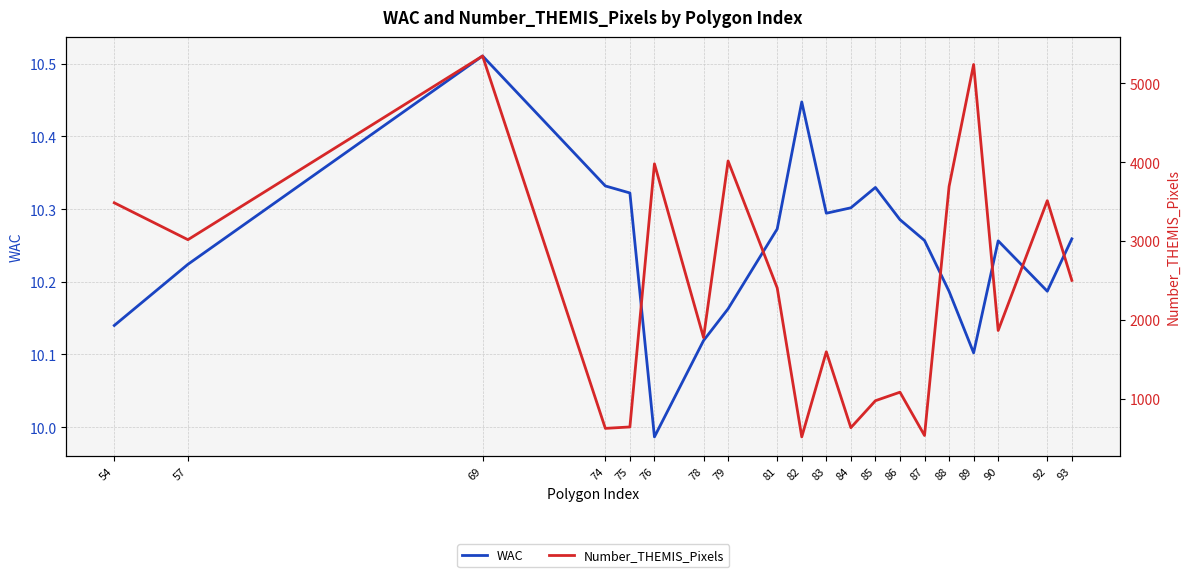

What is the greatest value displayed?

5346.0